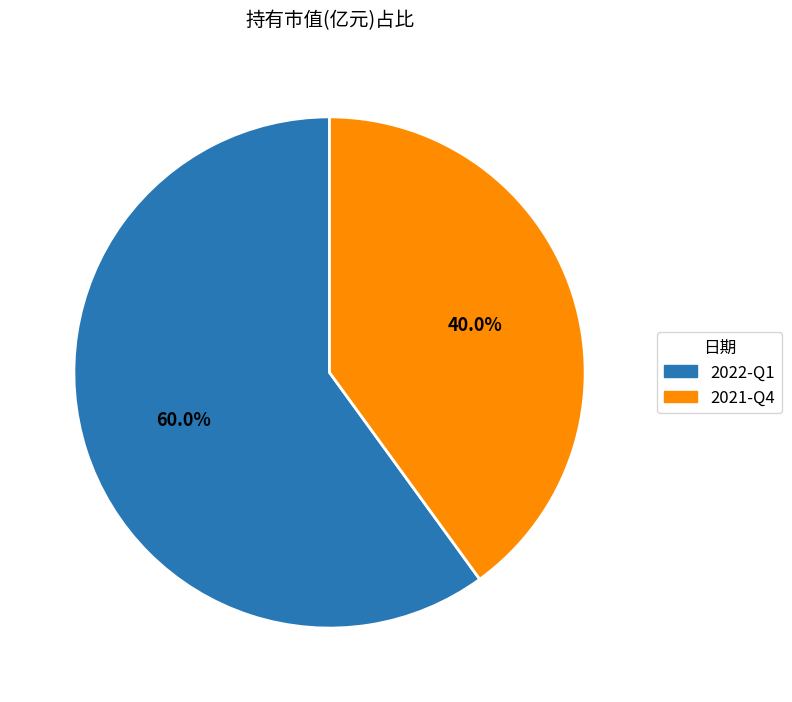

Rank the categories by value from highest to lowest.

2022-Q1, 2021-Q4